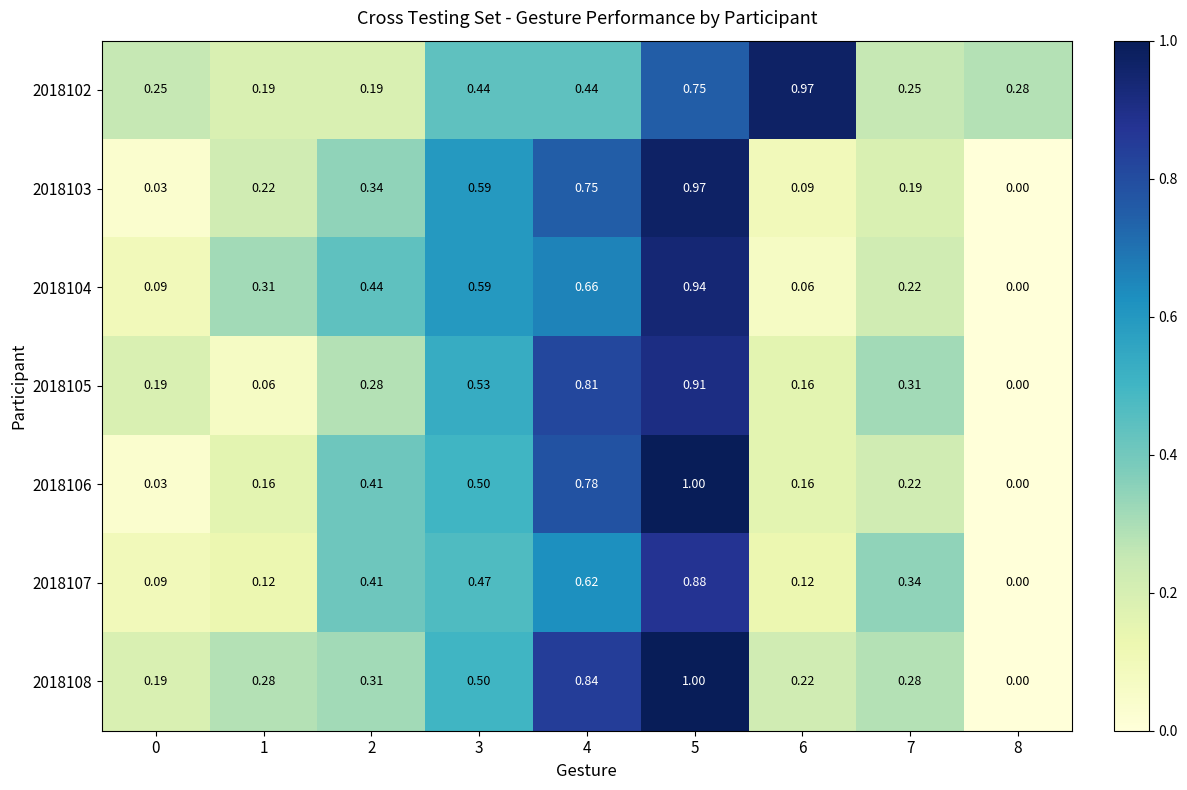

Is the value of 2018102 at 7 greater than the value of 2018108 at 3?

No